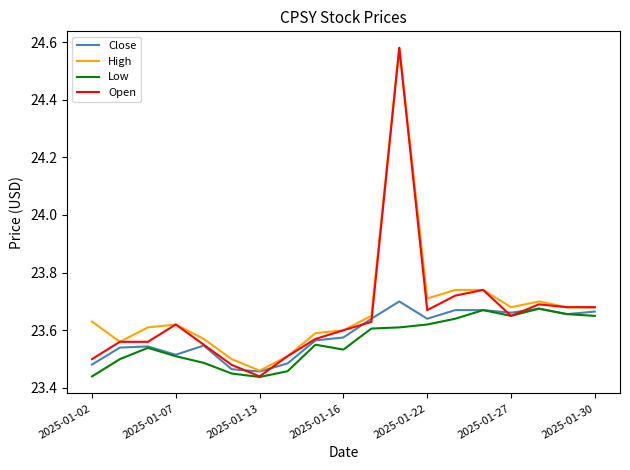

How many lines are shown in the chart?

4